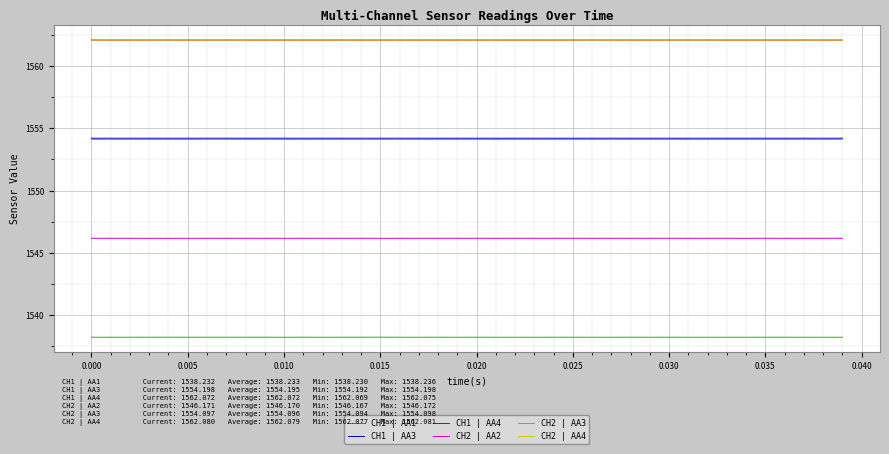

What are all the series names shown in the legend?

CH1 | AA1, CH1 | AA3, CH1 | AA4, CH2 | AA2, CH2 | AA3, CH2 | AA4